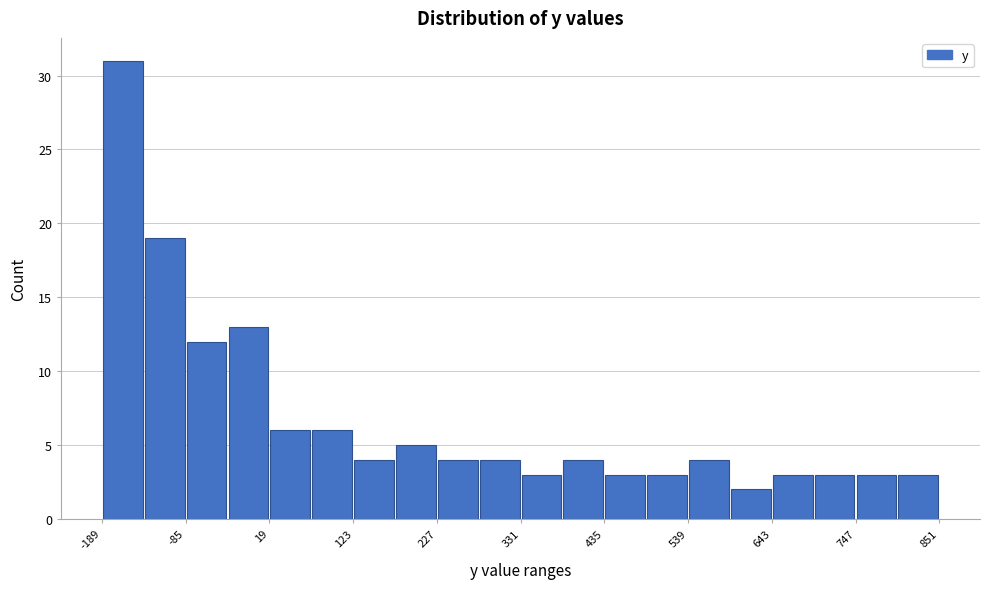

Around what value on the x-axis is the tallest bar? Give the approximate position of its centre, as read against the axis.

-160